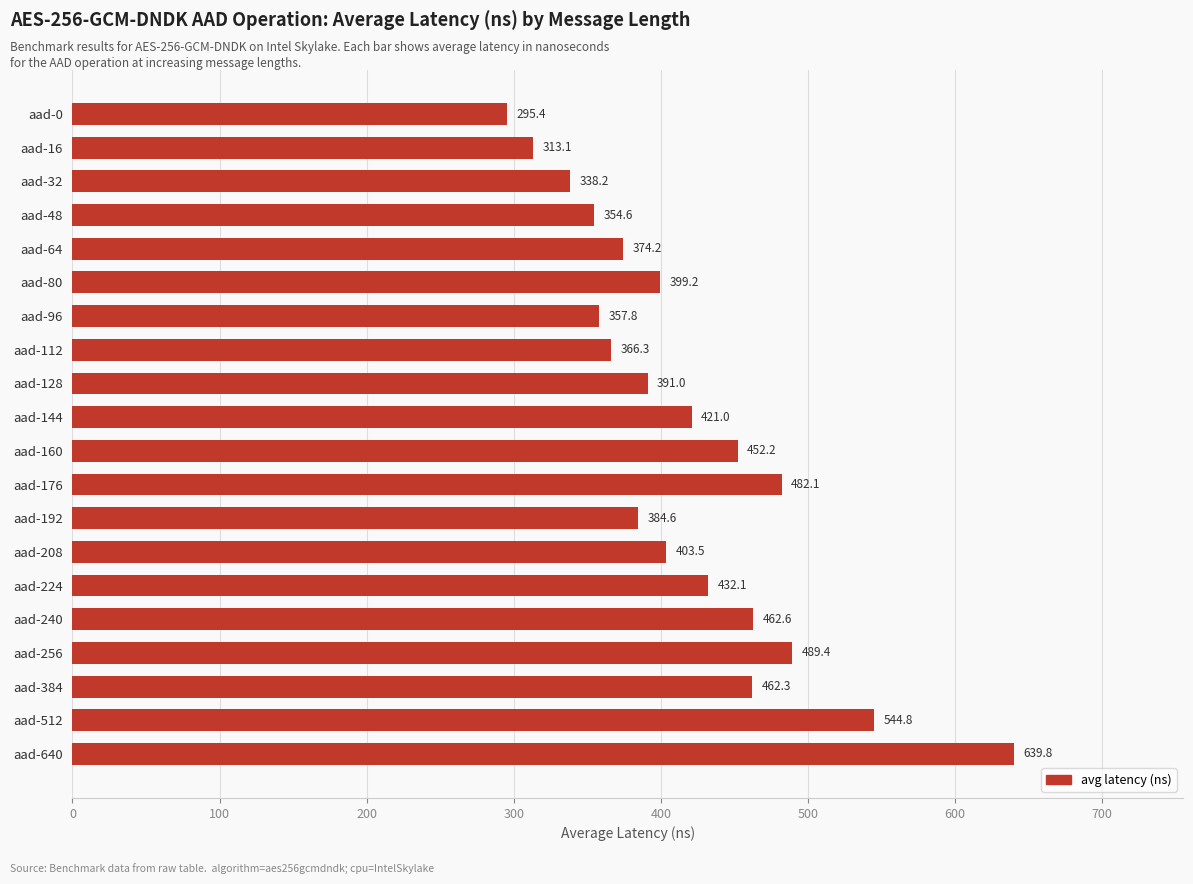

List the labels in order of value, largest first.

aad-640, aad-512, aad-256, aad-176, aad-240, aad-384, aad-160, aad-224, aad-144, aad-208, aad-80, aad-128, aad-192, aad-64, aad-112, aad-96, aad-48, aad-32, aad-16, aad-0